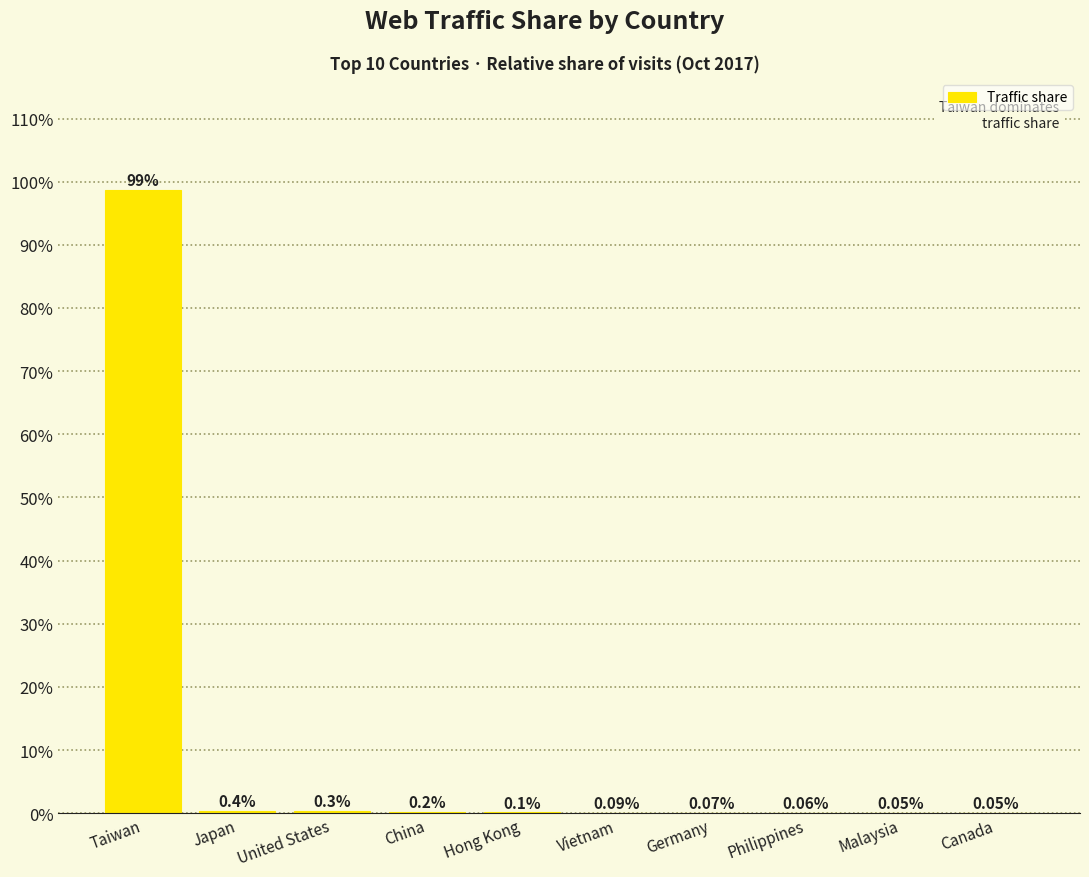

Between Vietnam and Malaysia, which is larger?

Vietnam